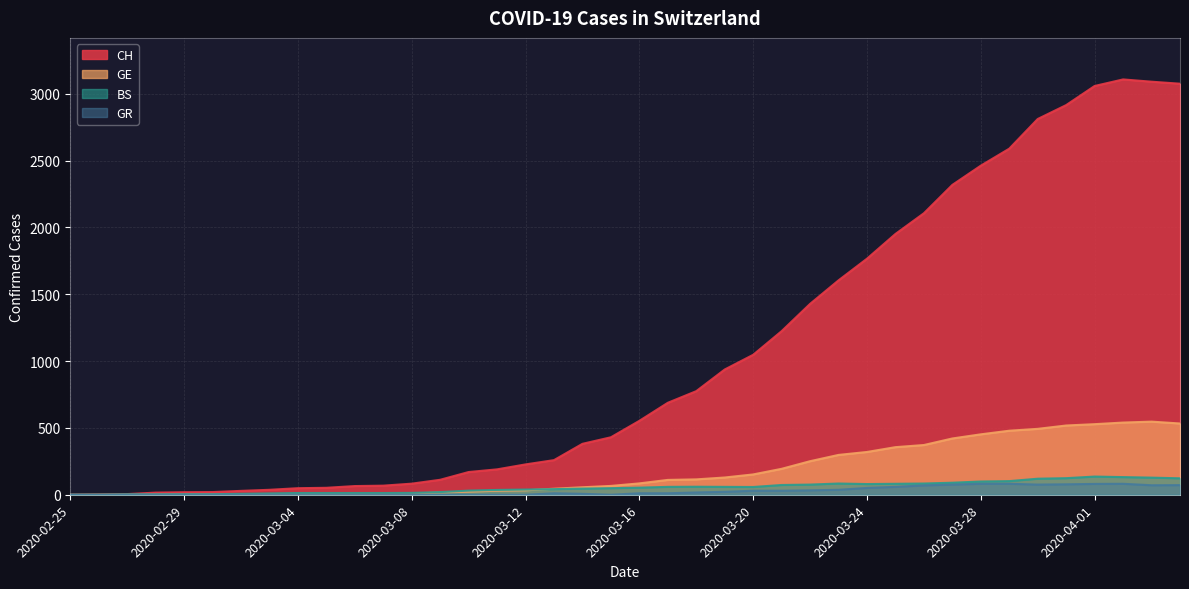

Which series has the largest range (max minus min)?

CH